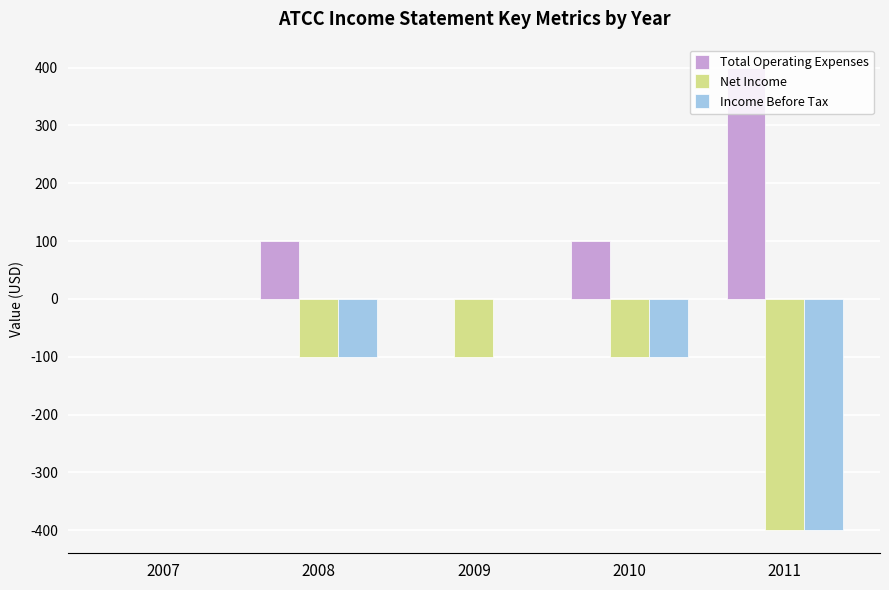

Where is Net Income nearest to the value -200?

2008